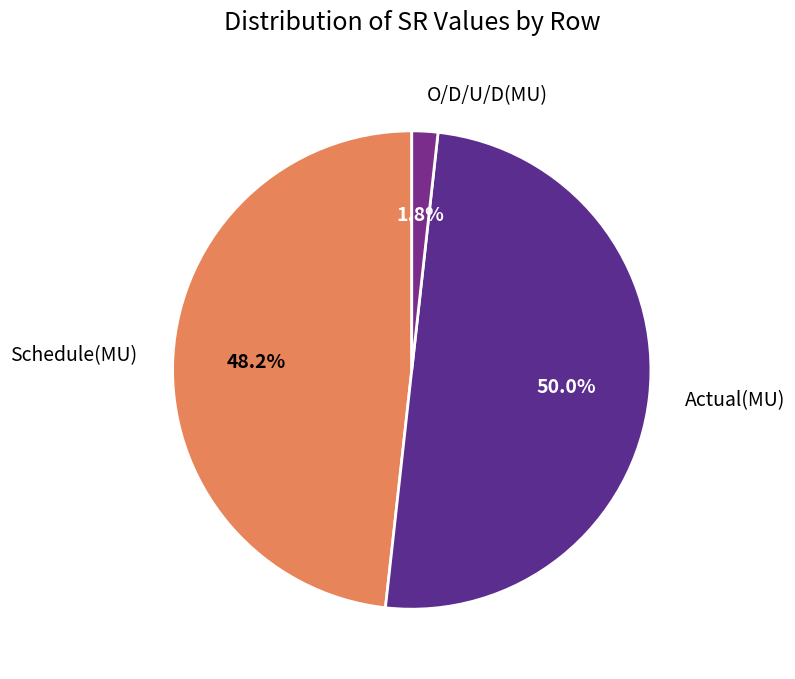

Does O/D/U/D(MU) account for over 50% of the chart?

No